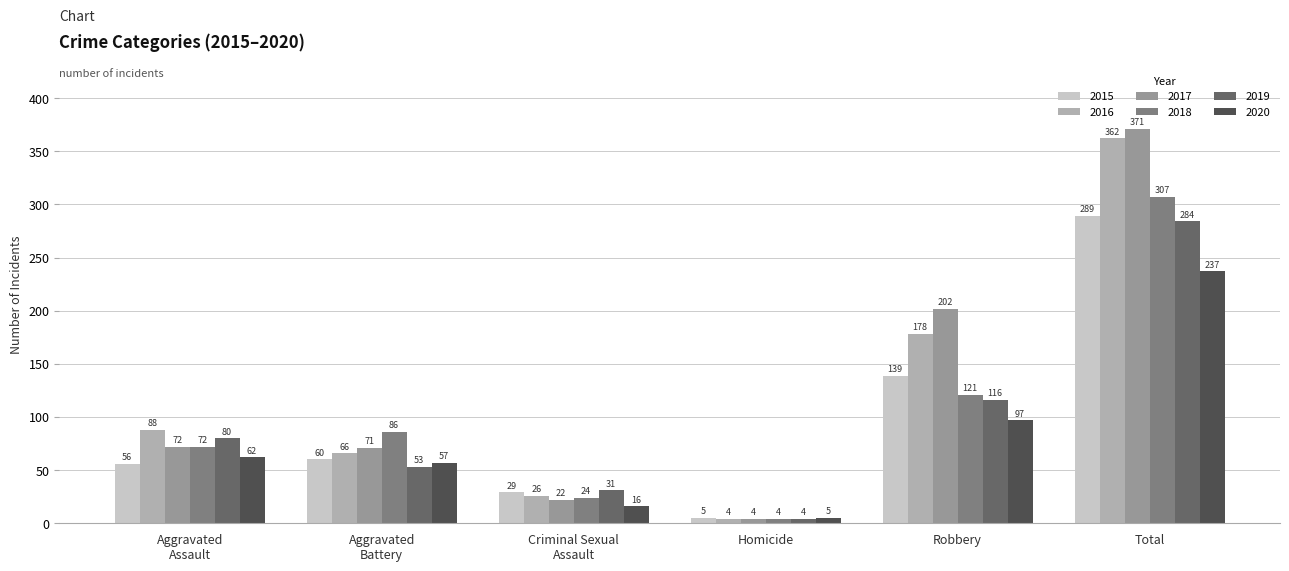

How many data points does each series have?

6